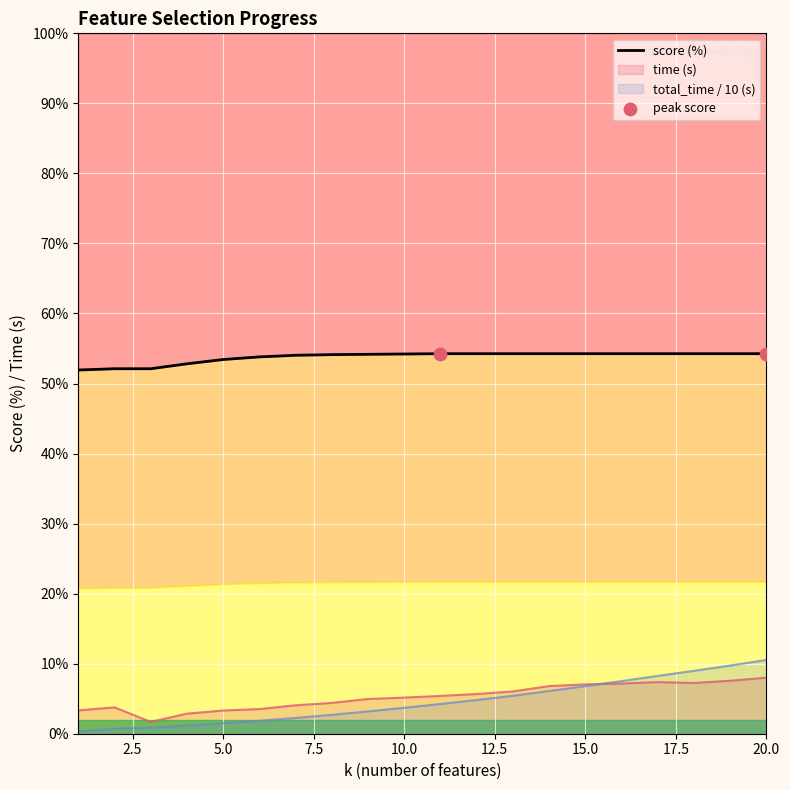

What is the total value across all series at 11?

63.9